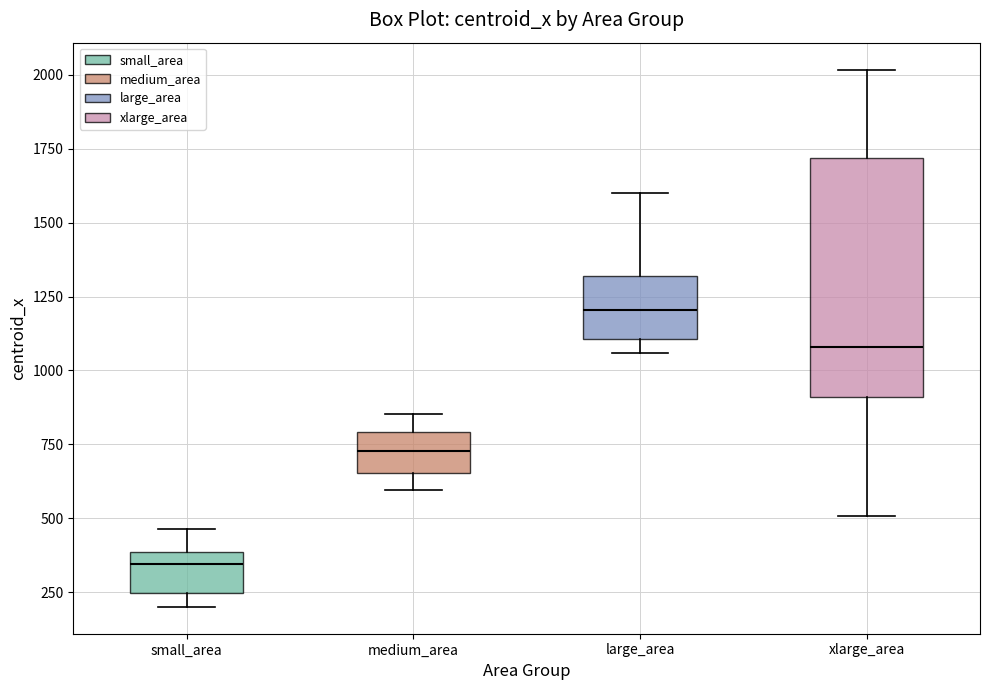

Reading left to right, read every box against the y-axis: the position of its median line, the range the box covers, and the ends of its whiskers. The values are not printed on the chart, so give them approximately, as read against the axis.

small_area: median 350, box 250 to 400, whiskers 200 to 450
medium_area: median 750, box 650 to 800, whiskers 600 to 850
large_area: median 1200, box 1100 to 1300, whiskers 1050 to 1600
xlarge_area: median 1100, box 900 to 1700, whiskers 500 to 2000